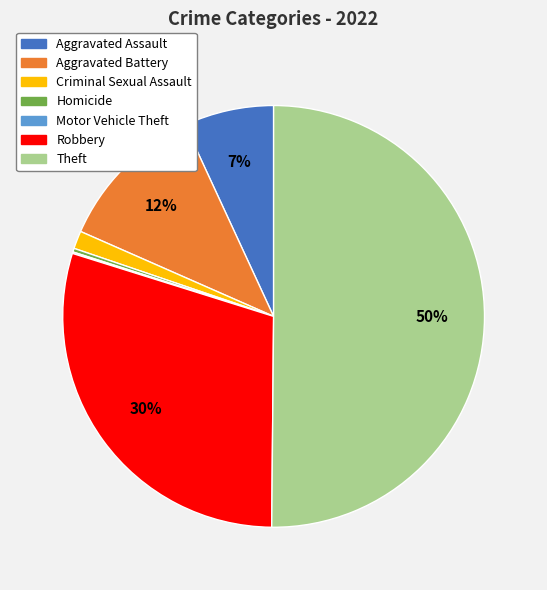

What percentage is the Robbery slice, to the nearest percent?

30%